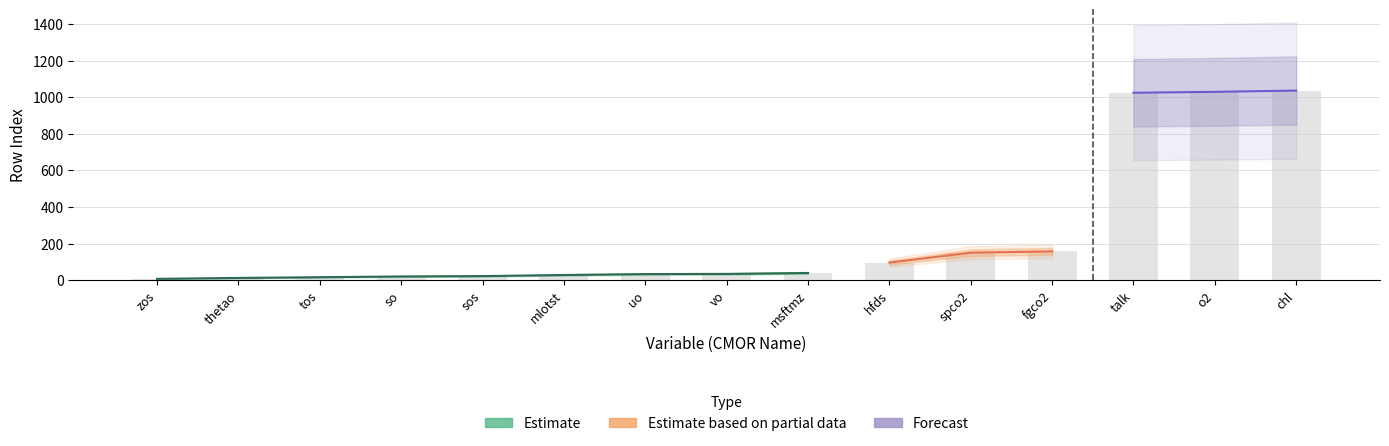

What is the maximum value shown in the chart?

1036